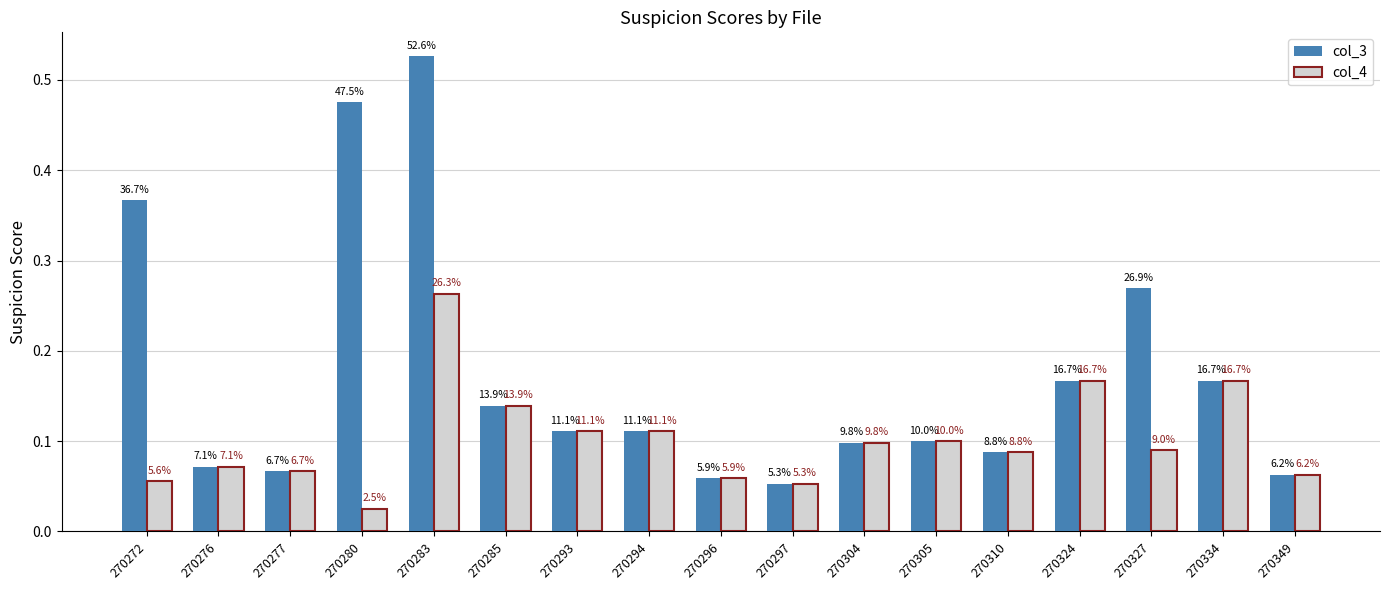

How many bars are there in each group?

2